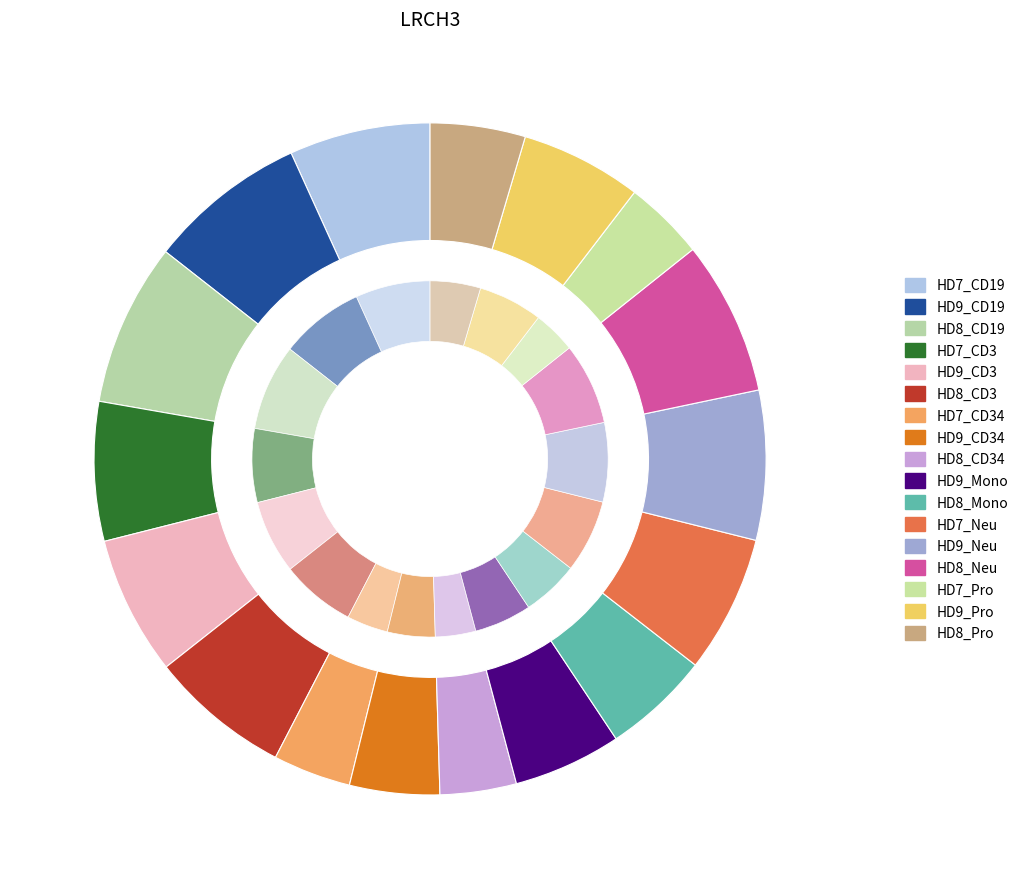

Between HD7_Pro and HD9_CD19, which is larger?

HD9_CD19